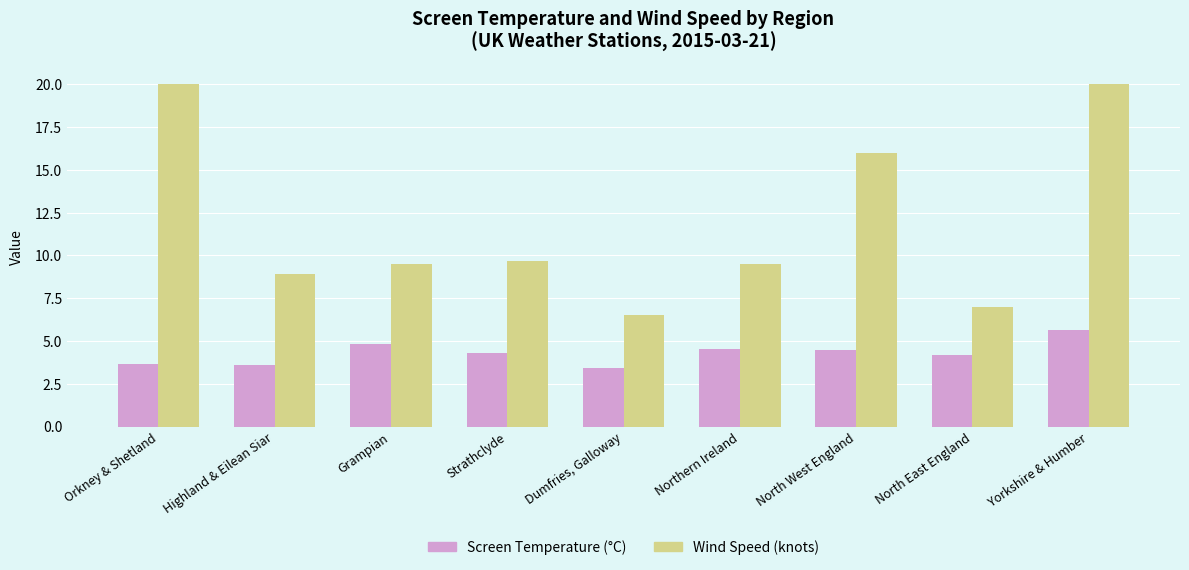

How many data points in Wind Speed (knots) are less than 9?

3